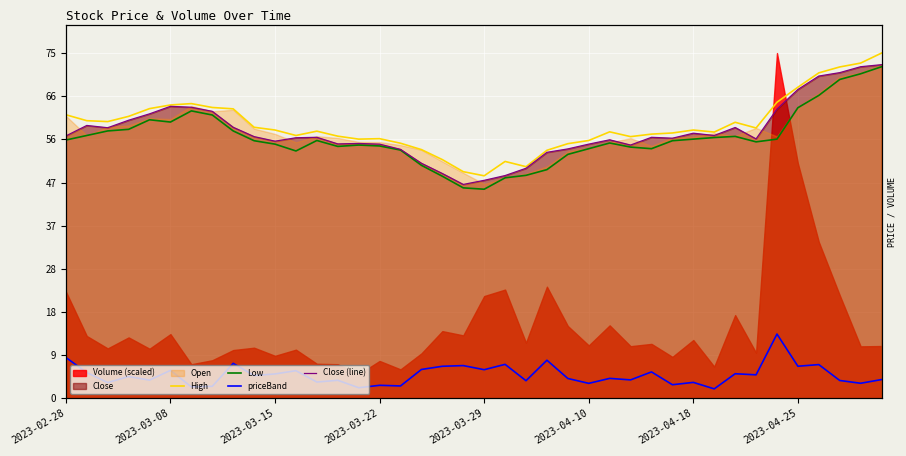

Reading left to right, transcribe all the data shown in this chart.

High: 62.2	61.0	60.8	61.9	63.6	64.4	64.7	63.9	63.5	59.5	58.9	57.7	58.6	57.5	56.9	57.0	56.0	54.6	52.4	49.8	48.9	52.0	50.9	54.5	55.9	56.6	58.5	57.5	58.0	58.2	58.9	58.5	60.6	59.4	65.0	68.3	71.5	72.8	73.6	75.8
Low: 56.7	57.7	58.7	59.0	61.1	60.6	63.1	62.2	58.7	56.5	55.8	54.3	56.6	55.3	55.6	55.4	54.5	51.1	48.8	46.2	45.9	48.4	49.0	50.2	53.5	54.8	56.0	55.1	54.8	56.5	56.9	57.2	57.5	56.3	56.9	63.8	66.5	70.0	71.2	72.8
priceBand: 8.9	5.6	3.4	4.8	4.0	6.1	2.5	2.6	7.7	5.0	5.3	6.0	3.6	3.9	2.3	2.8	2.7	6.3	7.0	7.2	6.3	7.4	3.9	8.3	4.3	3.3	4.4	4.0	5.8	3.0	3.5	2.1	5.4	5.1	14.1	7.0	7.4	3.9	3.3	4.1
Close (line): 57.6	59.9	59.4	61.0	62.5	64.1	63.9	63.0	59.5	57.5	56.5	57.2	57.3	55.9	56.0	55.8	54.6	51.6	49.4	47.0	47.9	48.9	50.5	54.0	54.8	55.8	56.8	55.6	57.3	57.1	58.2	57.7	59.5	57.0	63.5	67.8	70.8	71.5	72.8	73.2